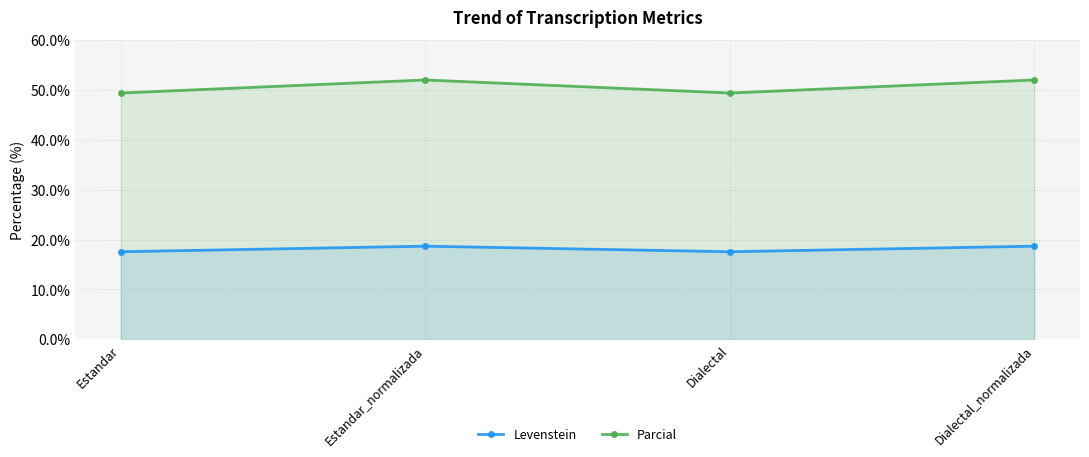

True or false: Levenstein has more than 0 points higher than both neighbors.

True